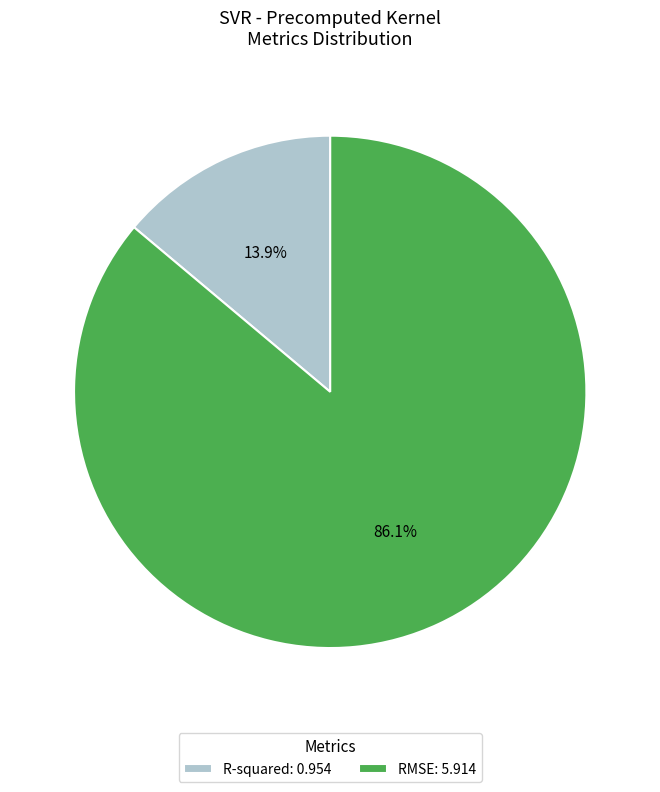

What is the smallest slice in the pie chart?

R-squared